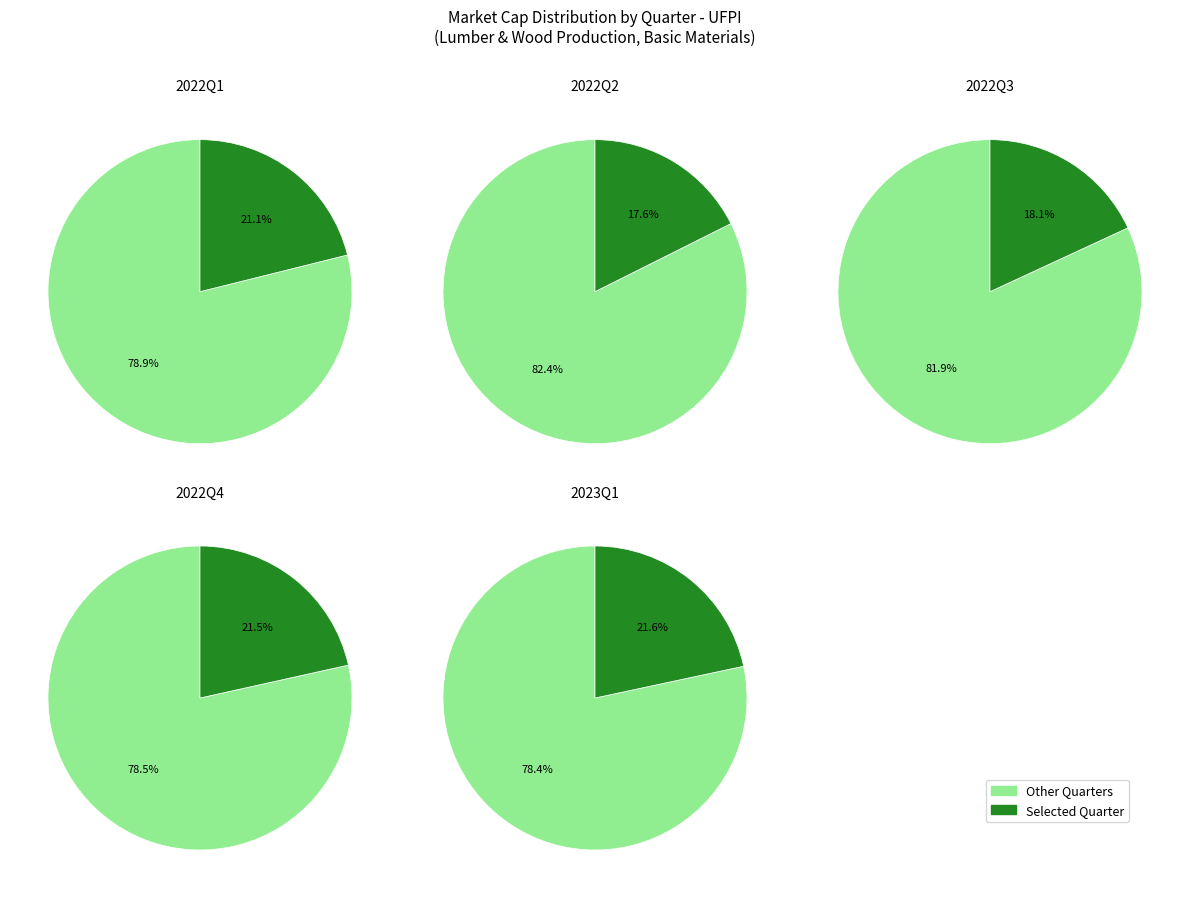

Between 2022Q4 and 2022Q2, which is larger?

2022Q4